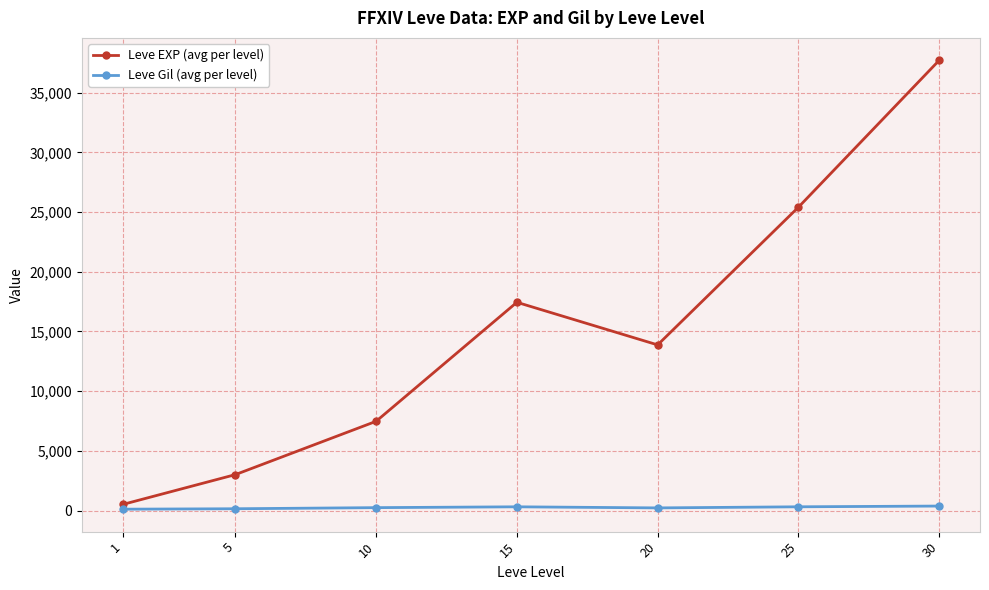

How many data points in Leve EXP (avg per level) are above 13876?

4